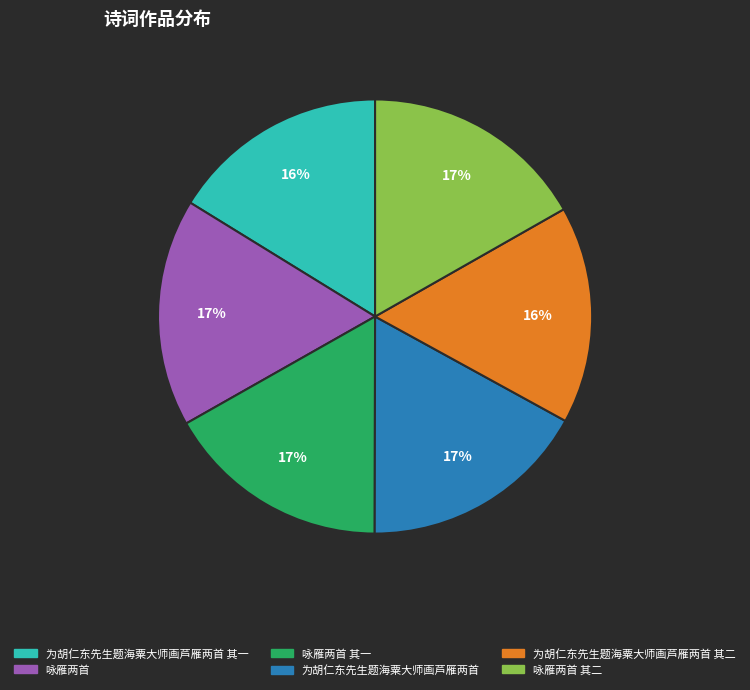

Is there a majority slice in this chart?

No